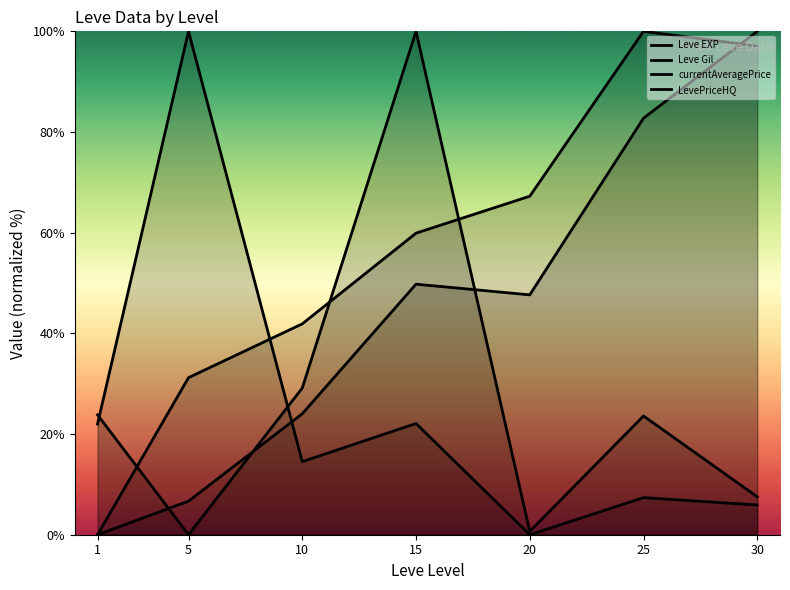

Which series has the largest total across all categories?

Leve Gil